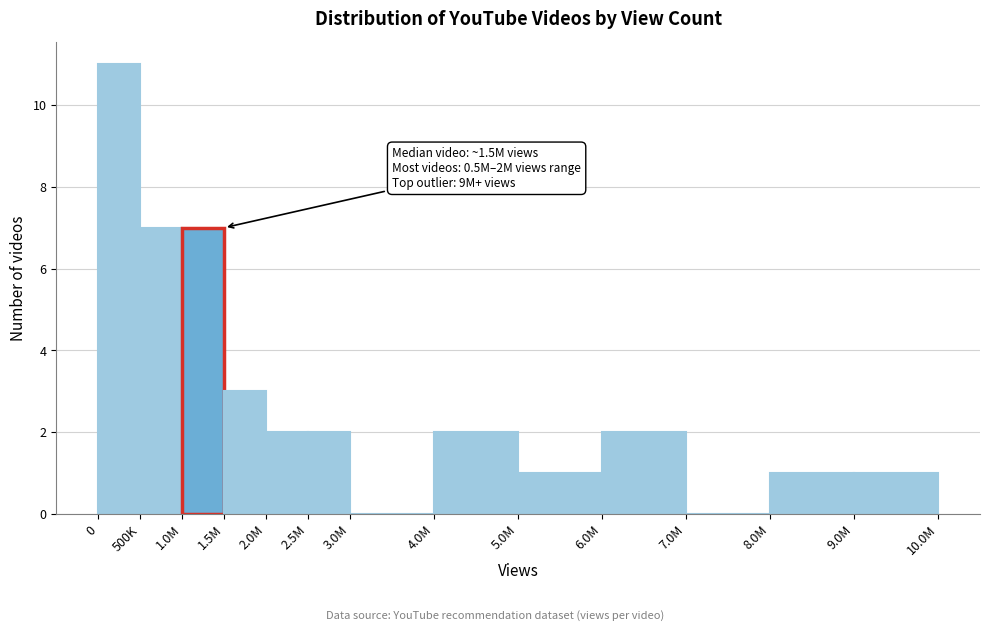

Reading left to right, what are all the values shown in this chart?

0=11	500K=7	1.0M=7	1.5M=3	2.0M=2	2.5M=2	3.0M=0	4.0M=2	5.0M=1	6.0M=2	7.0M=0	8.0M=1	9.0M=1